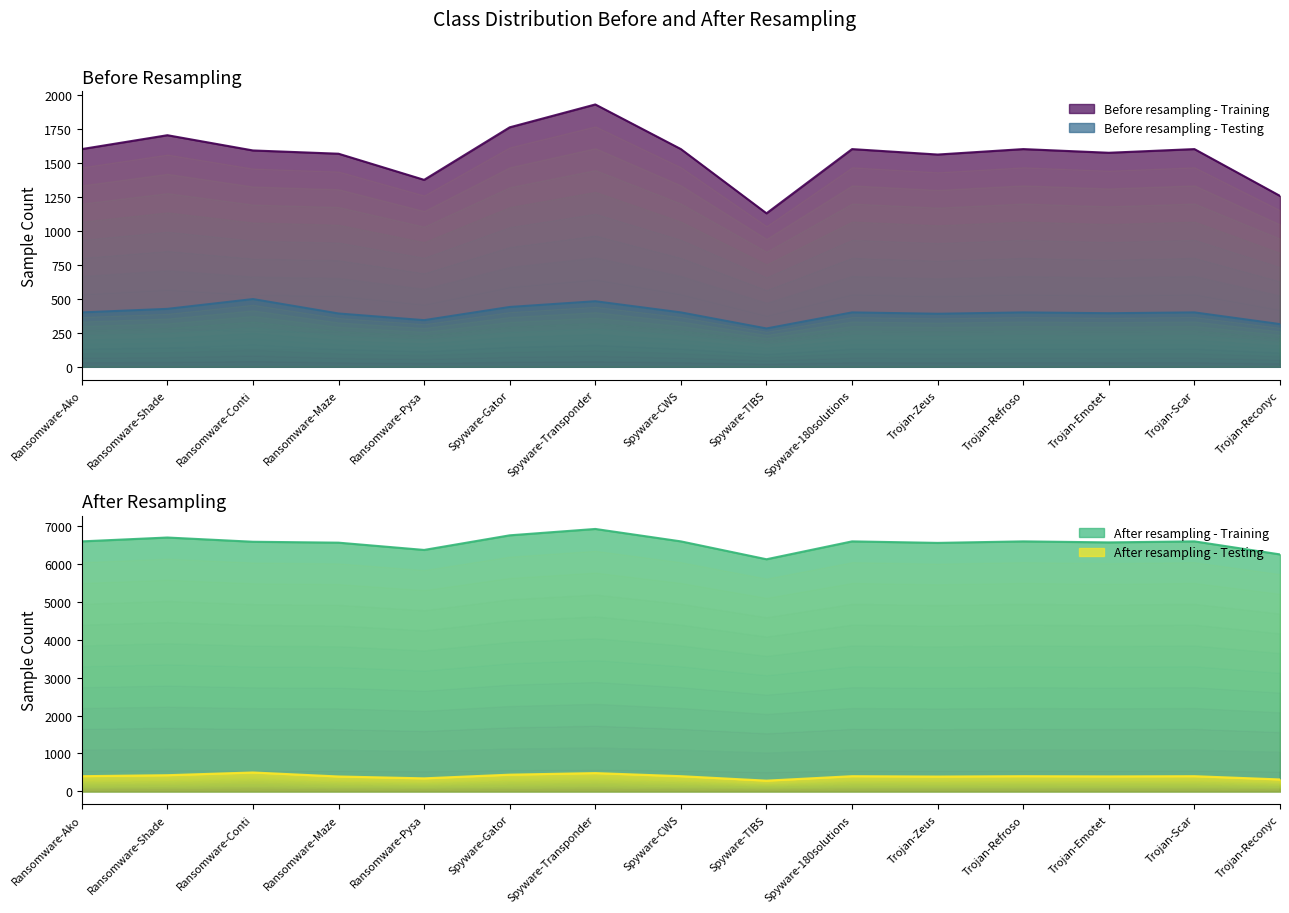

Which category has the lowest value in the After resampling - Testing series?

Spyware-TIBS